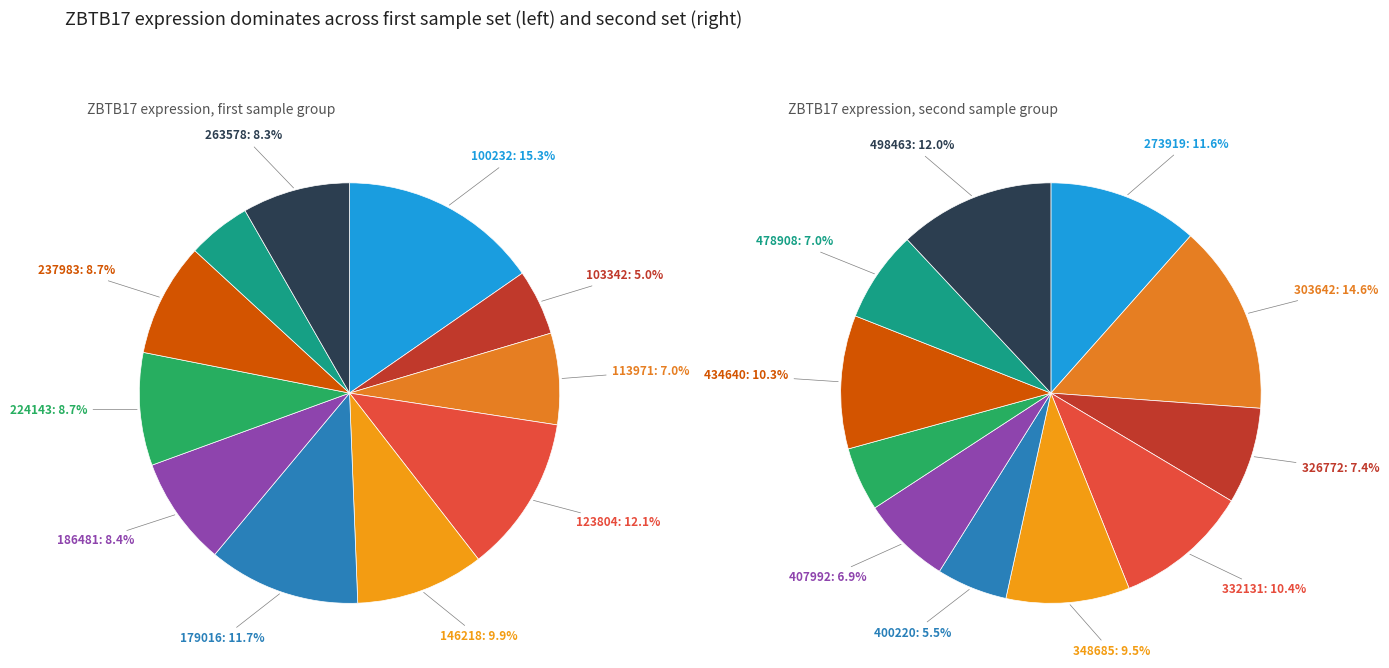

Do 6 and 10 together represent more than half of the pie?

No